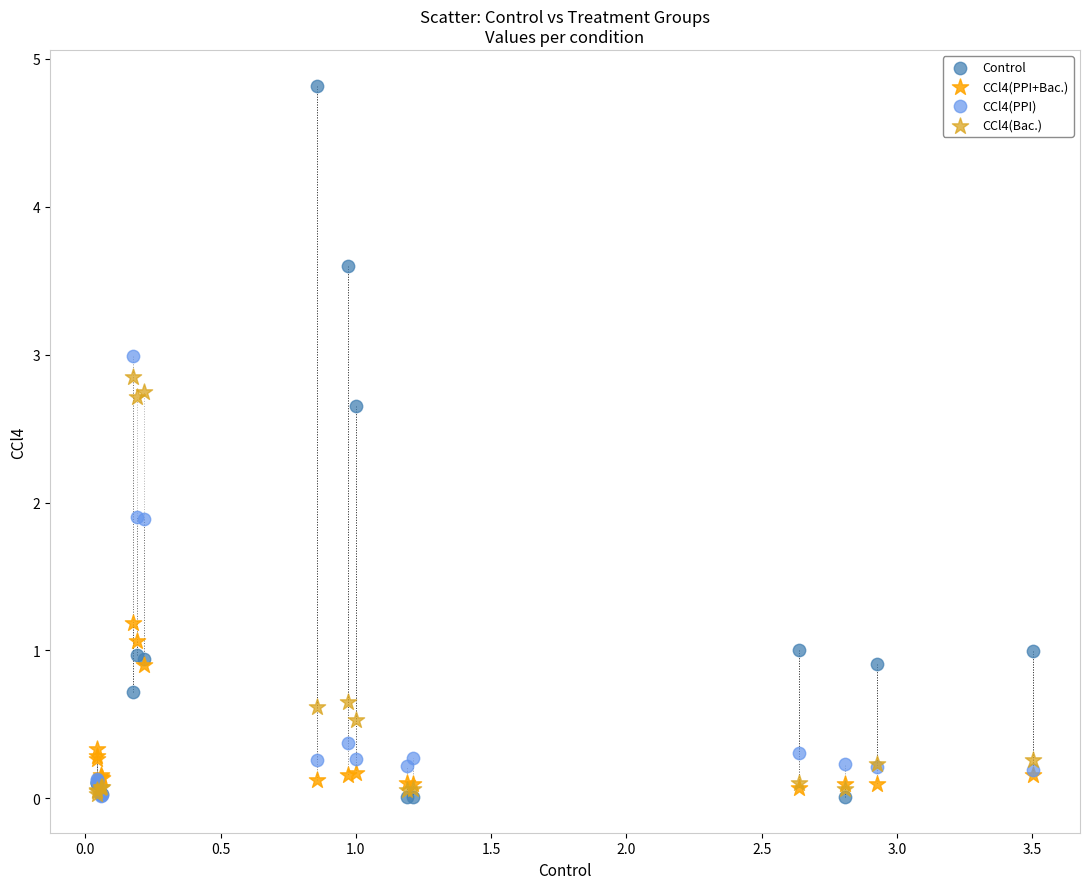

What are all the series names shown in the legend?

Control, CCl4(PPI+Bac.), CCl4(PPI), CCl4(Bac.)